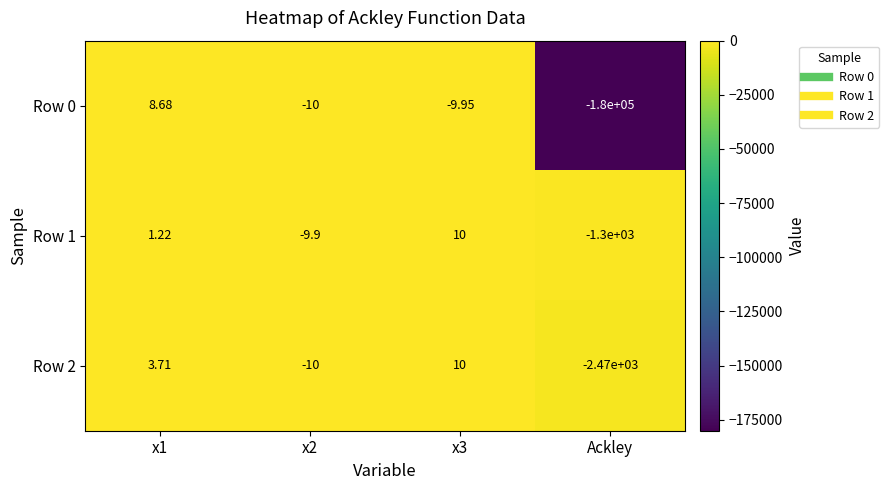

Which series has the largest total across all categories?

Row 1